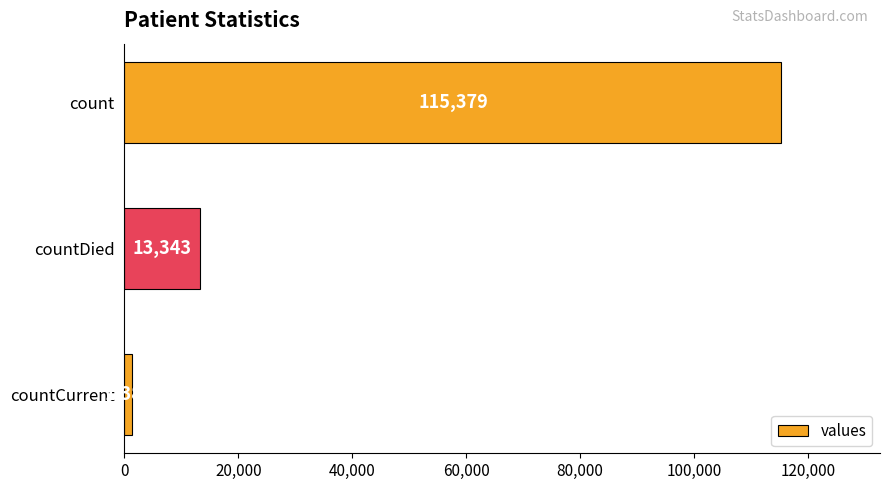

What is the change in value from count to countDied?

-102036